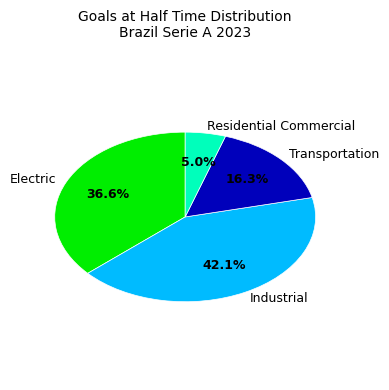

Rank the categories by value from highest to lowest.

Industrial, Electric, Transportation, Residential Commercial